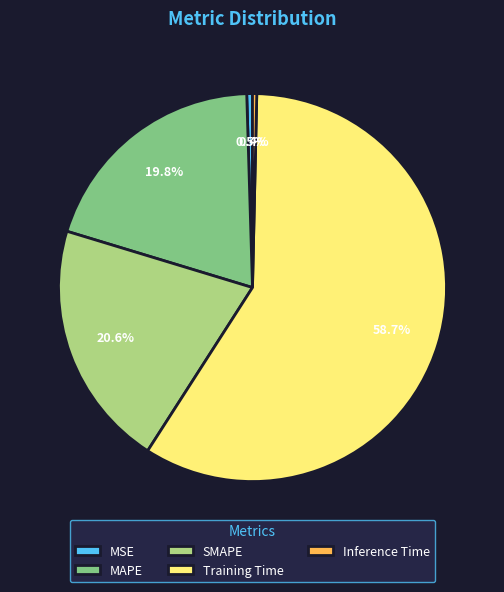

Which category has the biggest portion of the pie?

Training Time